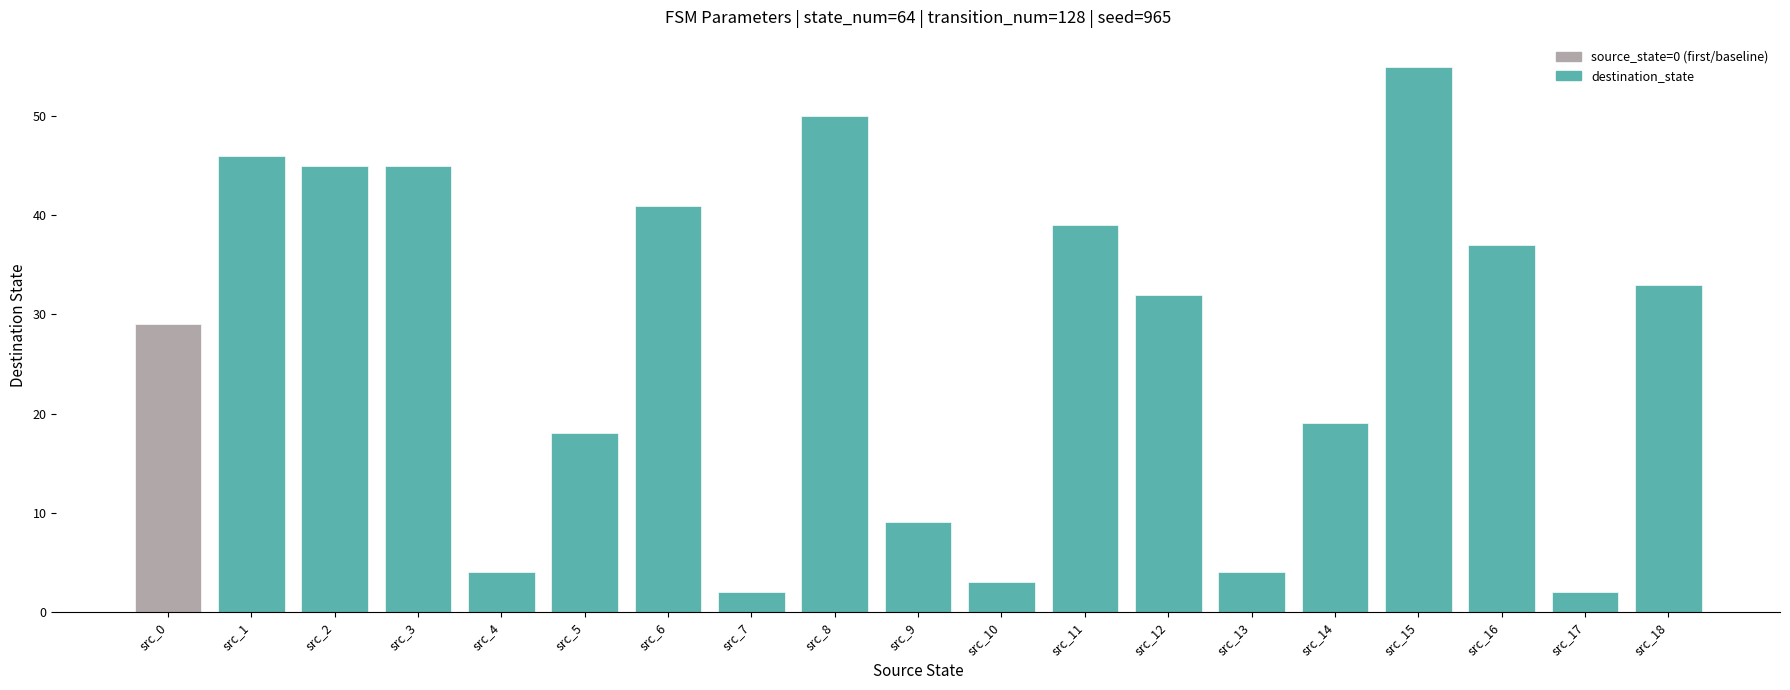

Does the chart contain stacked bars?

No